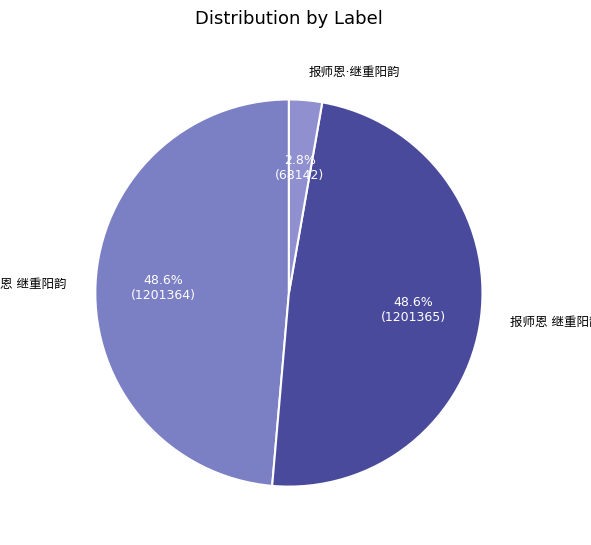

Is there any slice that represents more than half of the pie?

No